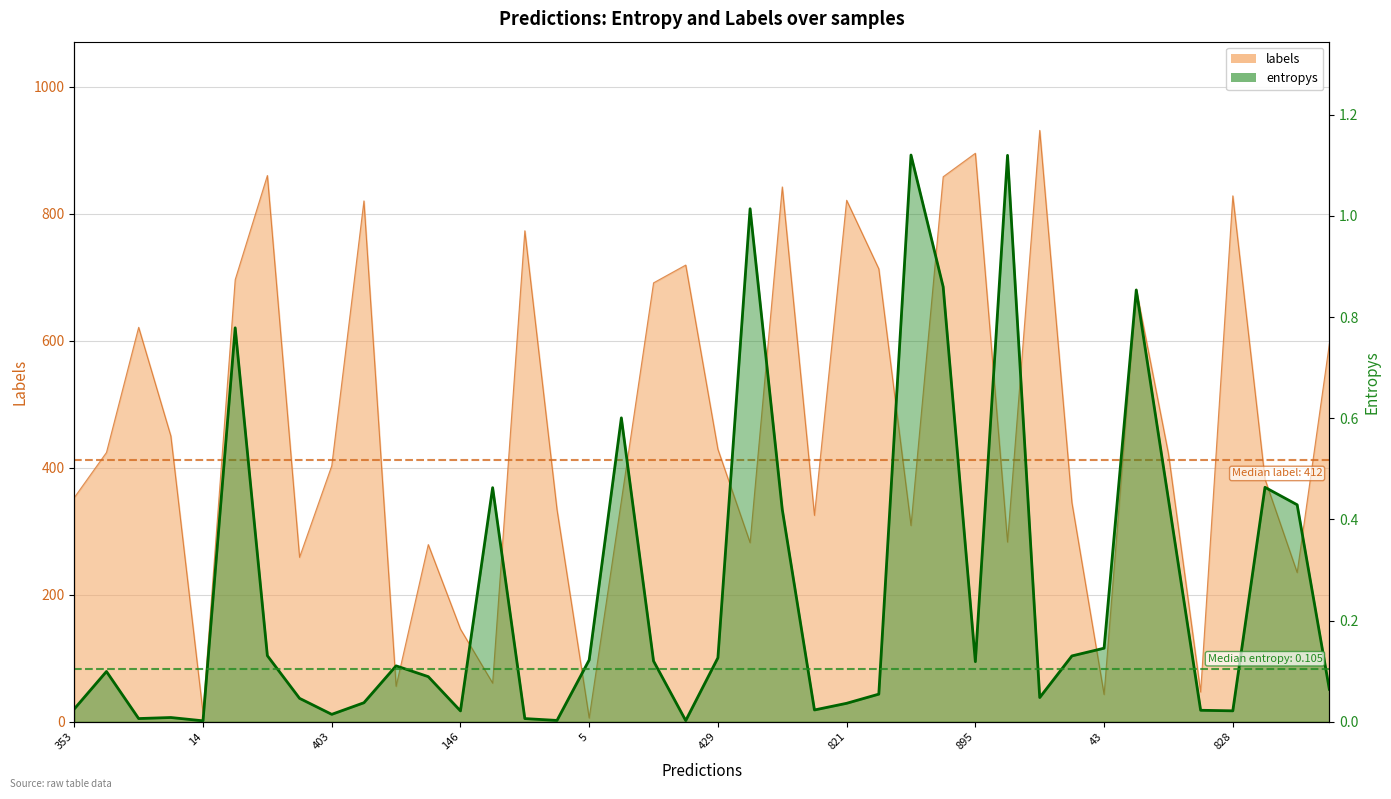

How many values in the labels series exceed 422?

19